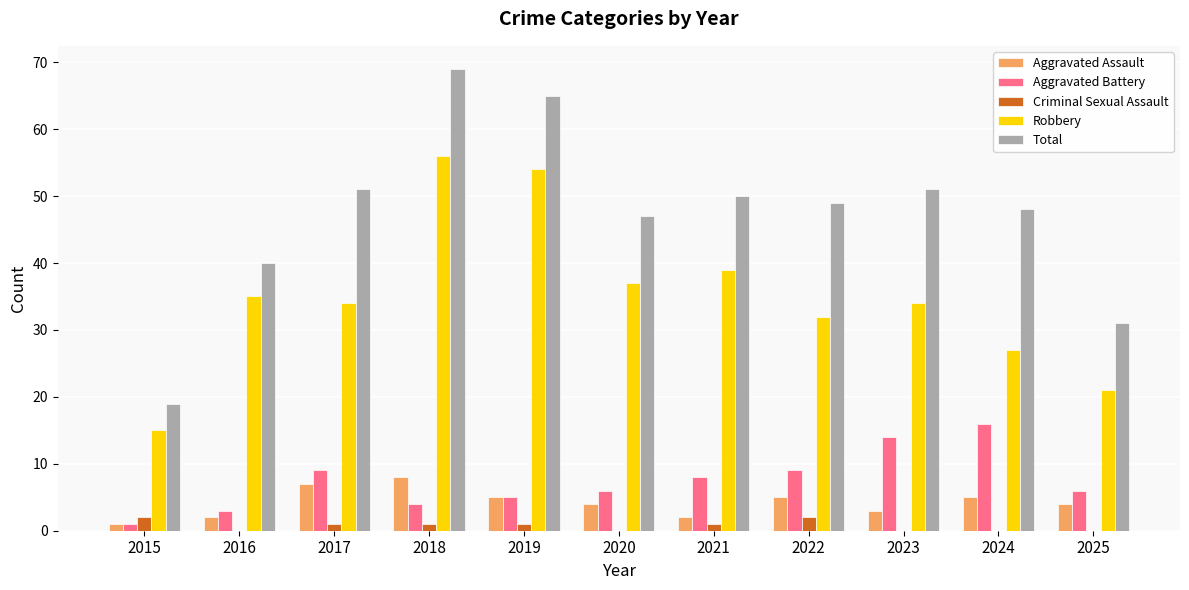

Is it true that Criminal Sexual Assault equals 0 at 2016?

True